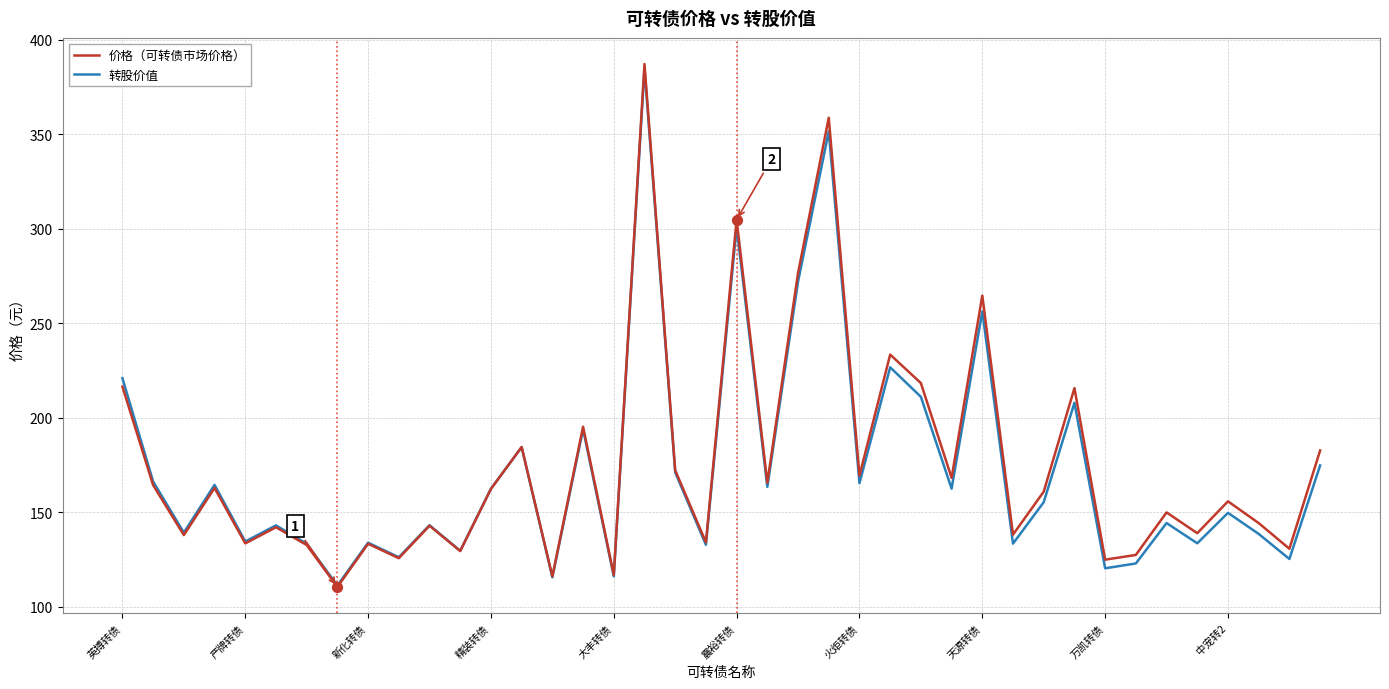

What is the greatest value displayed?

387.2